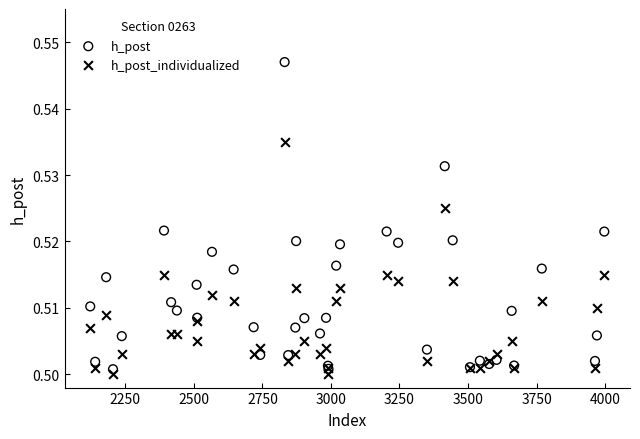

What is the X range (max minus min) for the scatter plot?

1875.0